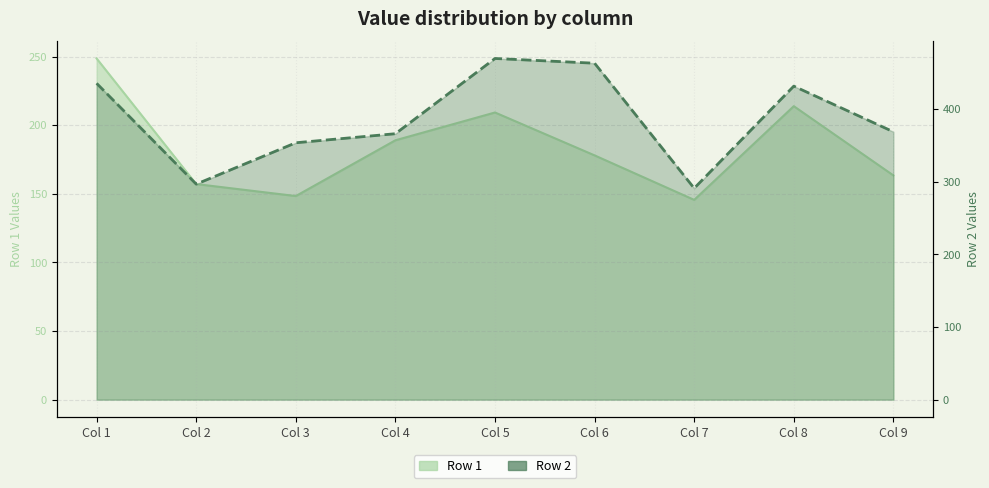

What are all the series names shown in the legend?

Row 1, Row 2